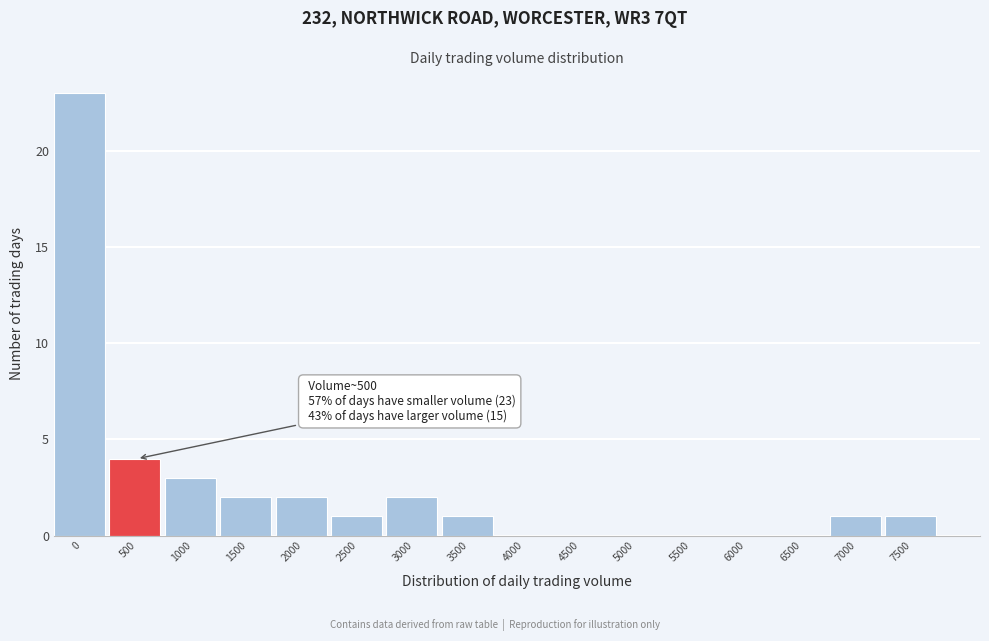

Reading left to right, what are all the values shown in this chart?

0=23	500=4	1000=3	1500=2	2000=2	2500=1	3000=2	3500=1	4000=0	4500=0	5000=0	5500=0	6000=0	6500=0	7000=1	7500=1